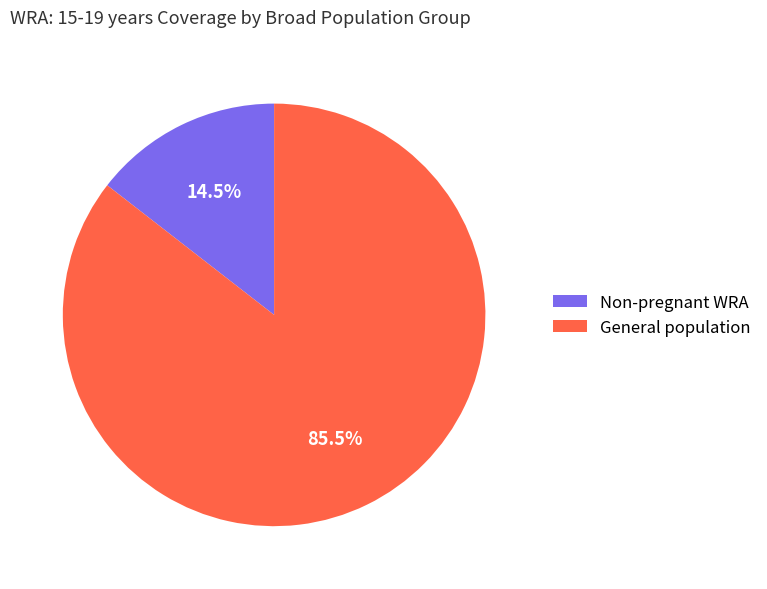

Rank the categories by value from lowest to highest.

Non-pregnant WRA, General population